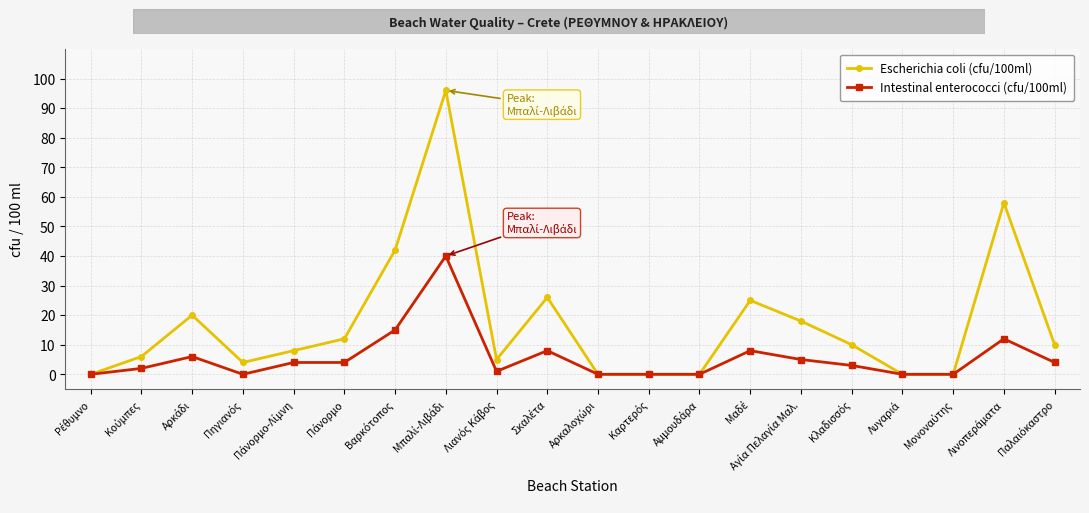

Which series has the largest total across all categories?

Escherichia coli (cfu/100ml)